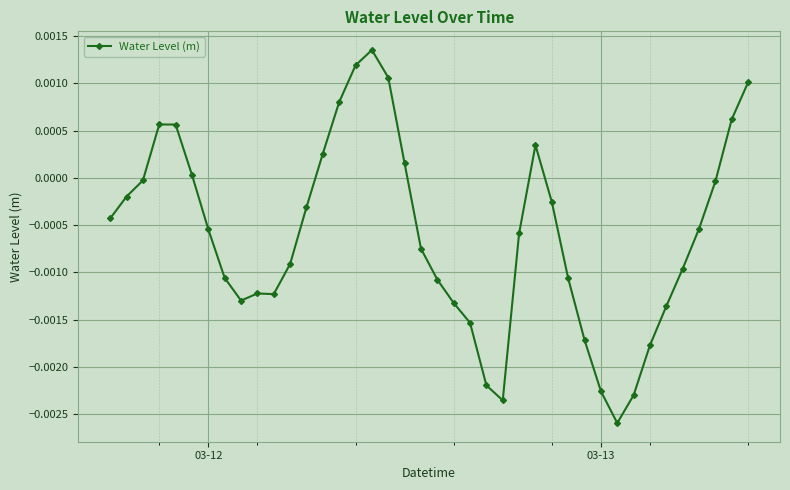

True or false: there are more than 2 points higher than both neighbors.

True